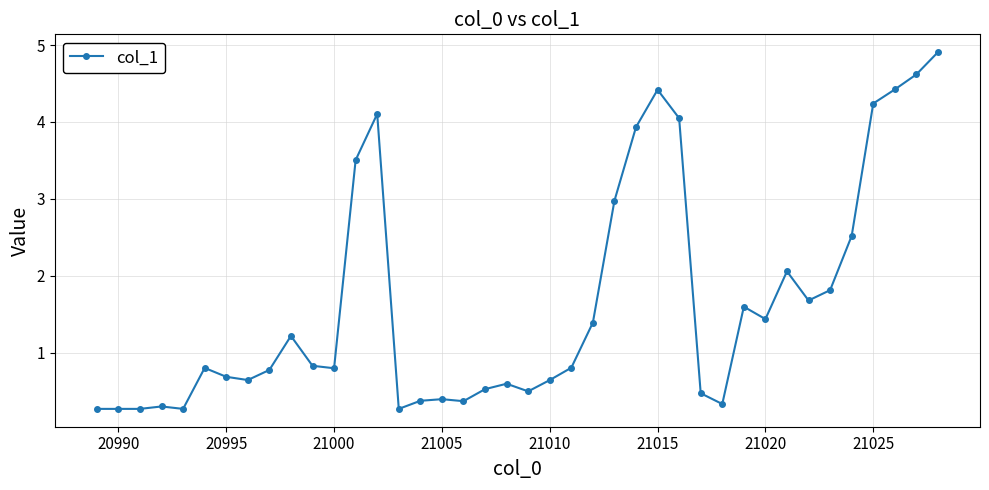

True or false: the data has more than 0 interior local peaks.

True